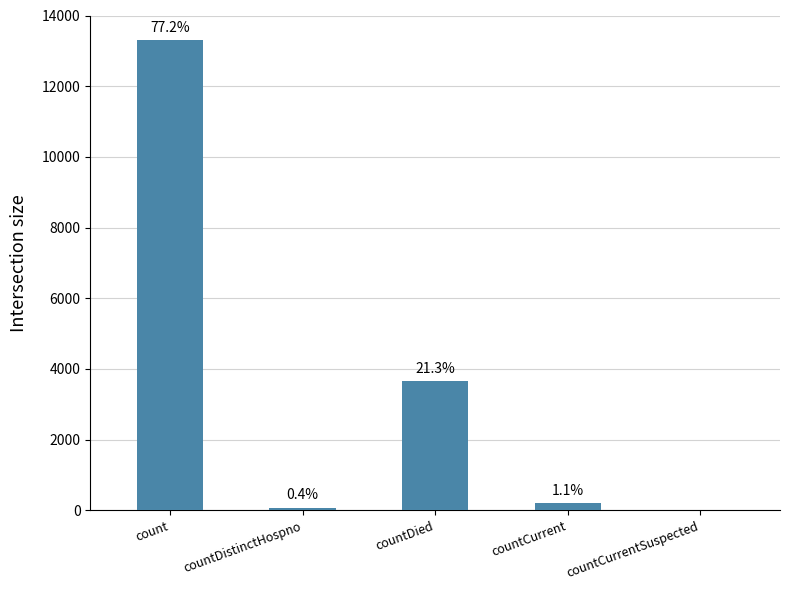

How many bars are there in total?

5